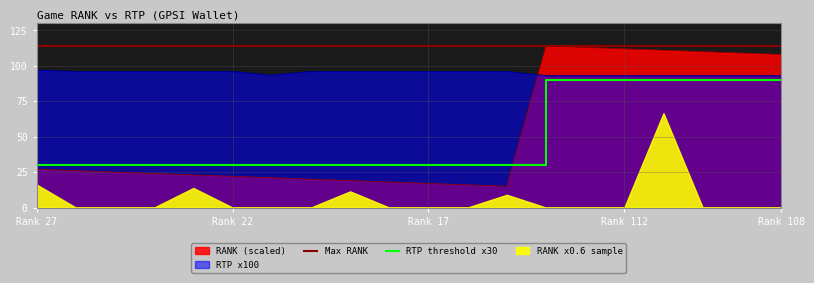

Reading left to right, extract all data points from this chart.

RTP: 97.0	96.0	96.0	96.0	96.0	96.0	93.4	96.0	96.0	96.0	96.0	96.0	96.0	93.0	93.0	93.0	93.0	93.0	93.0	93.0
RANK: 27.0	26.0	25.0	24.0	23.0	22.0	21.0	20.0	19.0	18.0	17.0	16.0	15.0	114.0	113.0	112.0	111.0	110.0	109.0	108.0